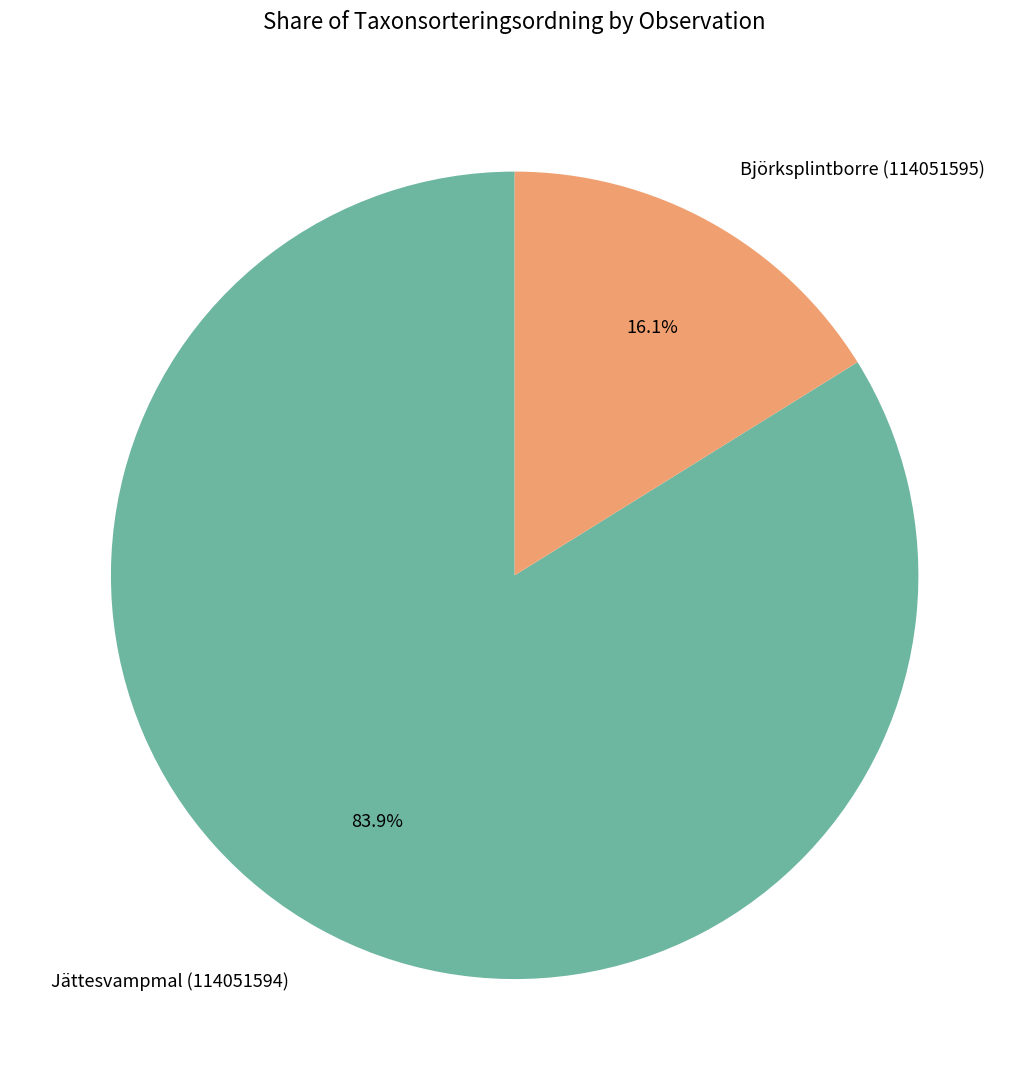

Which slice is the largest?

Jättesvampmal (114051594)